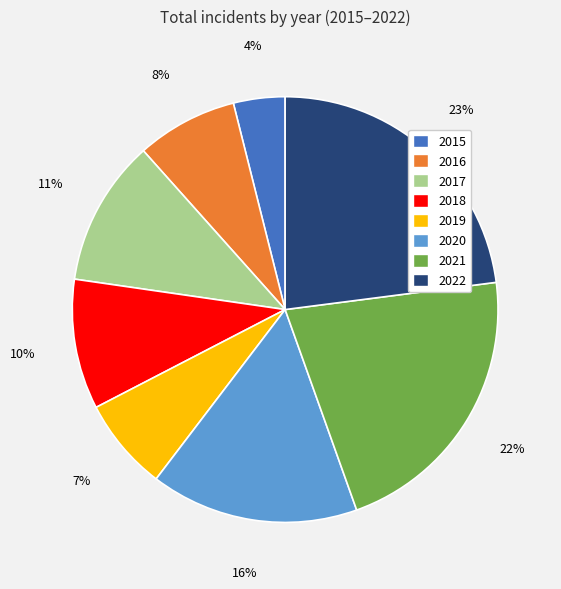

To the nearest percent, what is the difference between the largest and smallest slice percentages?

19%